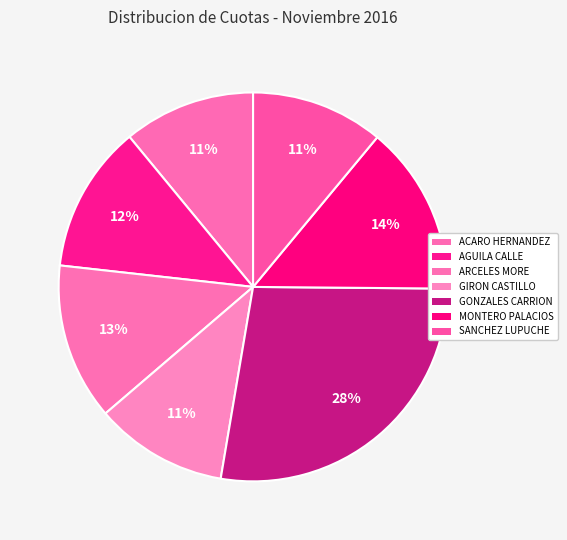

Between SANCHEZ LUPUCHE and MONTERO PALACIOS, which is larger?

MONTERO PALACIOS